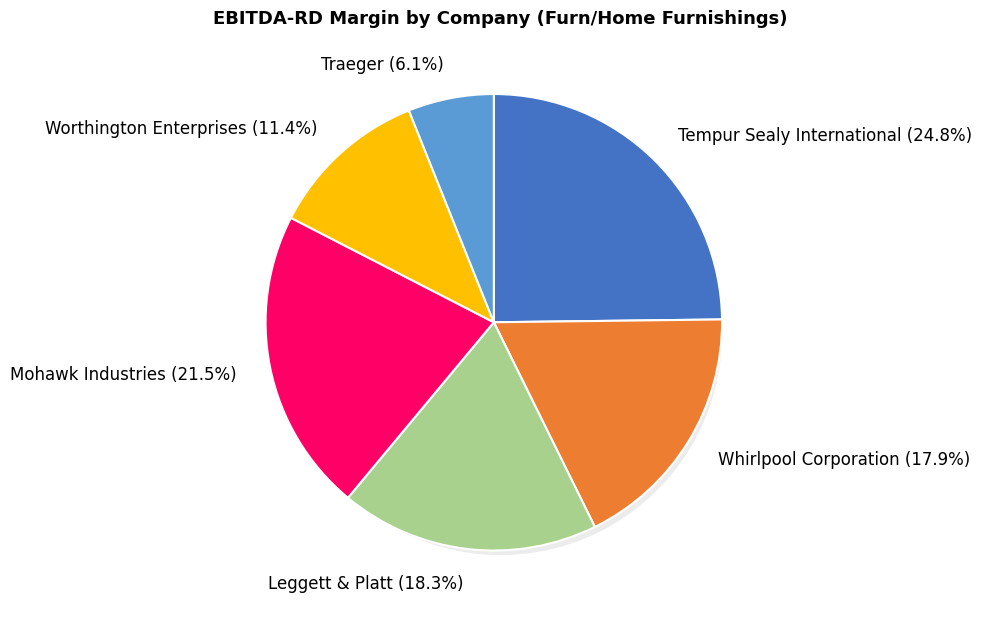

Combined, do Tempur Sealy International and Traeger account for over 50%?

No